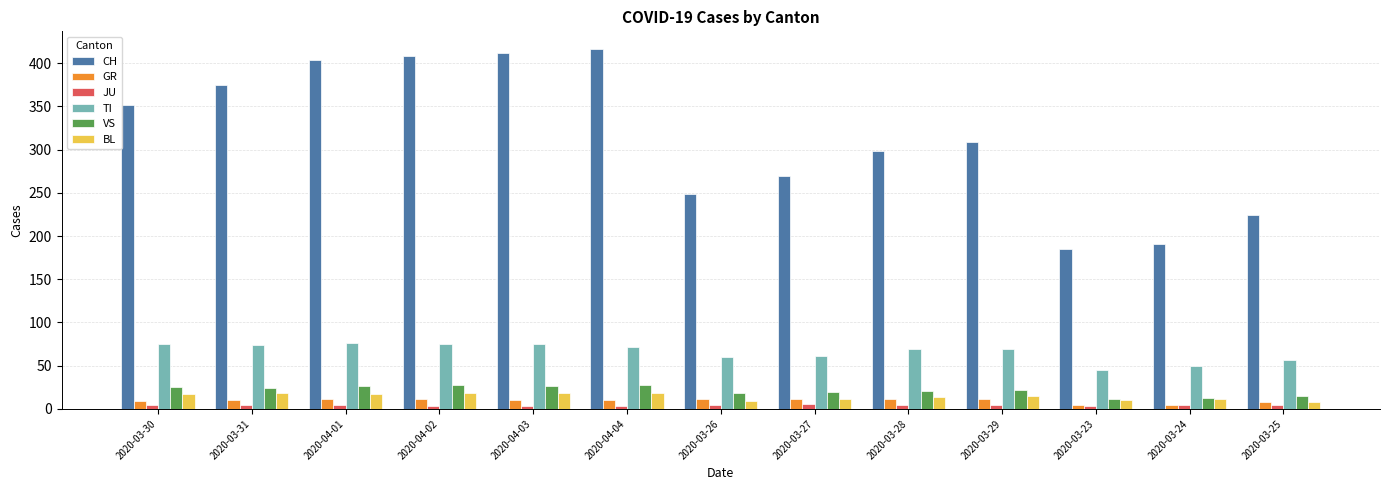

The TI series shows 92 at 2020-03-29. True or false?

False